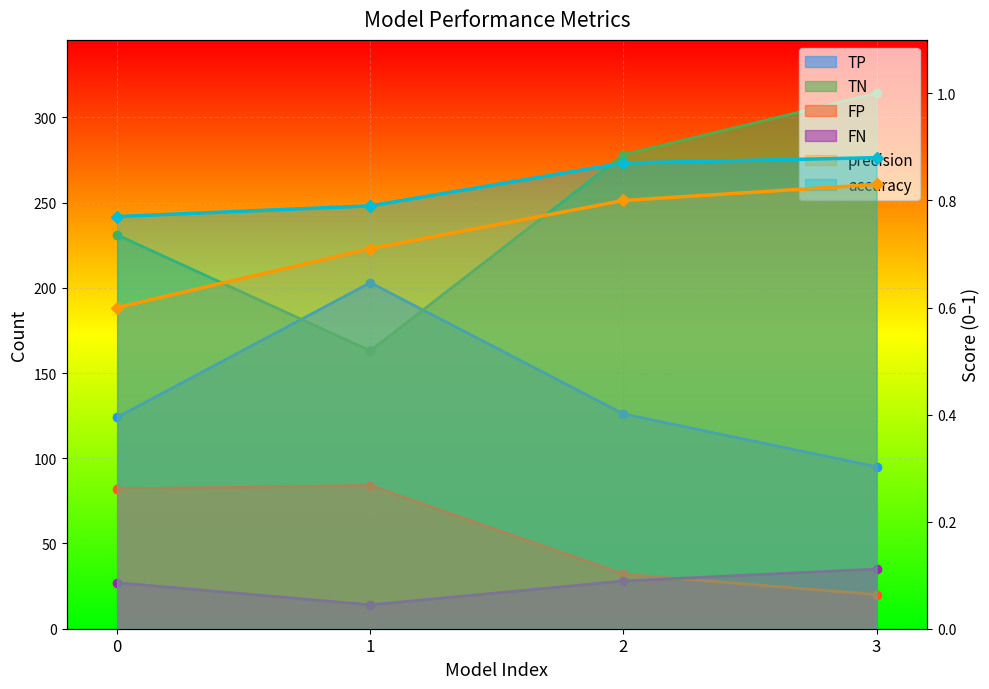

What is the sum of the TN values at 0 and 3?

545.0